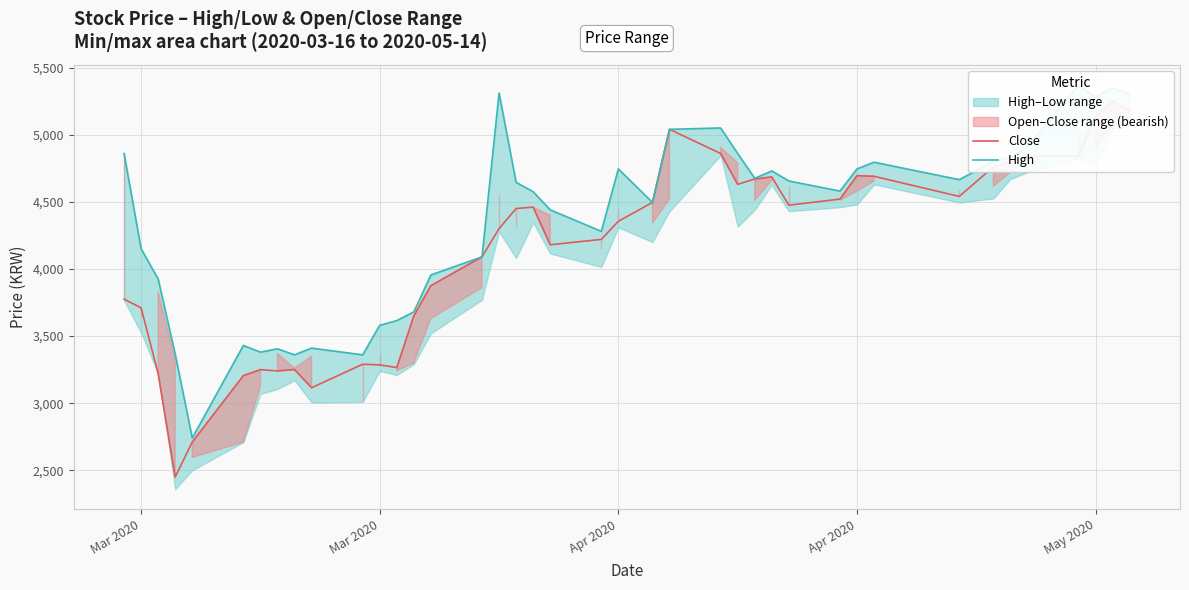

What is the total value across all series at Mar 2020?

8635